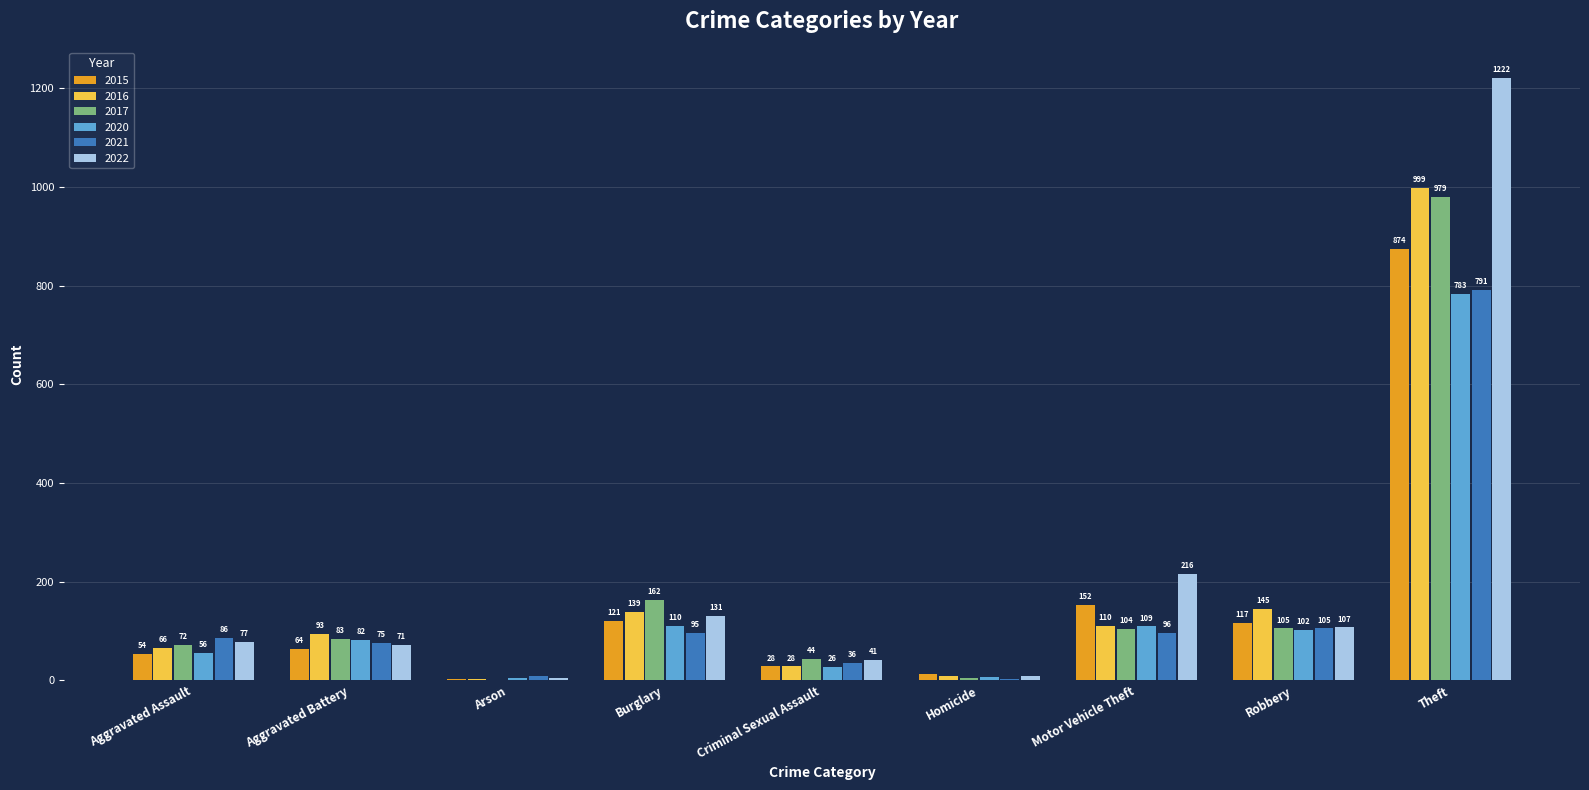

Which series changed the most between Aggravated Assault and Theft?

2022